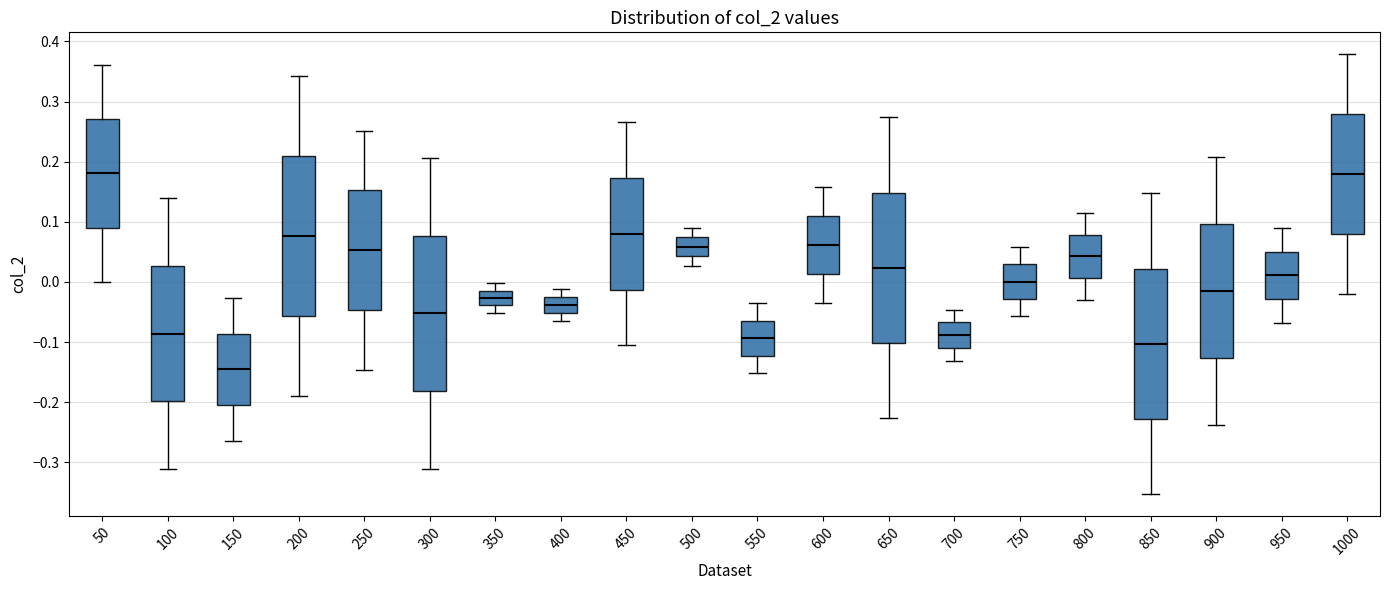

Reading left to right, transcribe this box plot: for each box, give where its median line is, the range the box spans, and where its two whiskers end, as read against the y-axis. The values are not printed on the chart, so give them approximately, as read against the axis.

50: median 0.18, box 0.09 to 0.27, whiskers 0.00 to 0.36
100: median -0.09, box -0.20 to 0.03, whiskers -0.31 to 0.14
150: median -0.15, box -0.20 to -0.09, whiskers -0.26 to -0.03
200: median 0.08, box -0.06 to 0.21, whiskers -0.19 to 0.34
250: median 0.05, box -0.05 to 0.15, whiskers -0.15 to 0.25
300: median -0.05, box -0.18 to 0.08, whiskers -0.31 to 0.21
350: median -0.03, box -0.04 to -0.01, whiskers -0.05 to 0.00
400: median -0.04, box -0.05 to -0.02, whiskers -0.07 to -0.01
450: median 0.08, box -0.01 to 0.17, whiskers -0.11 to 0.27
500: median 0.06, box 0.04 to 0.07, whiskers 0.03 to 0.09
550: median -0.09, box -0.12 to -0.06, whiskers -0.15 to -0.04
600: median 0.06, box 0.01 to 0.11, whiskers -0.03 to 0.16
650: median 0.02, box -0.10 to 0.15, whiskers -0.23 to 0.27
700: median -0.09, box -0.11 to -0.07, whiskers -0.13 to -0.05
750: median 0.00, box -0.03 to 0.03, whiskers -0.06 to 0.06
800: median 0.04, box 0.01 to 0.08, whiskers -0.03 to 0.12
850: median -0.10, box -0.23 to 0.02, whiskers -0.35 to 0.15
900: median -0.01, box -0.13 to 0.10, whiskers -0.24 to 0.21
950: median 0.01, box -0.03 to 0.05, whiskers -0.07 to 0.09
1000: median 0.18, box 0.08 to 0.28, whiskers -0.02 to 0.38